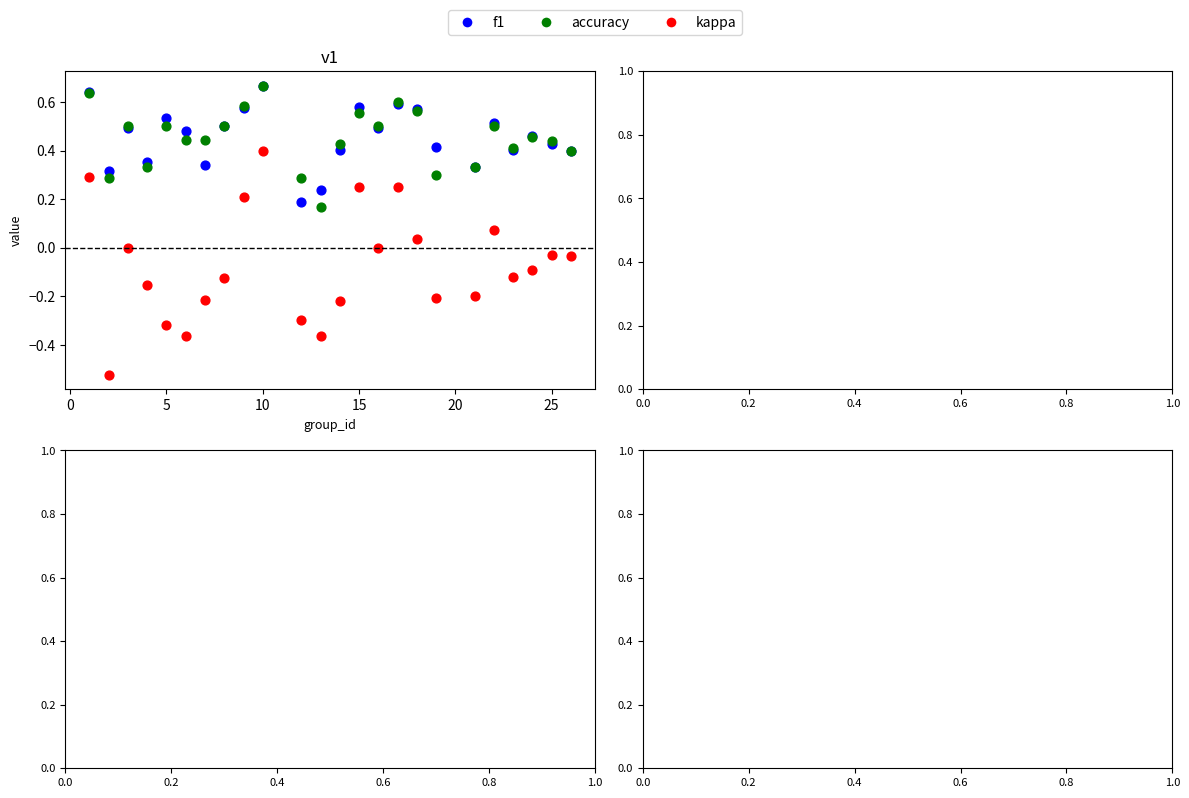

Which series has the largest Y range (max minus min)?

kappa